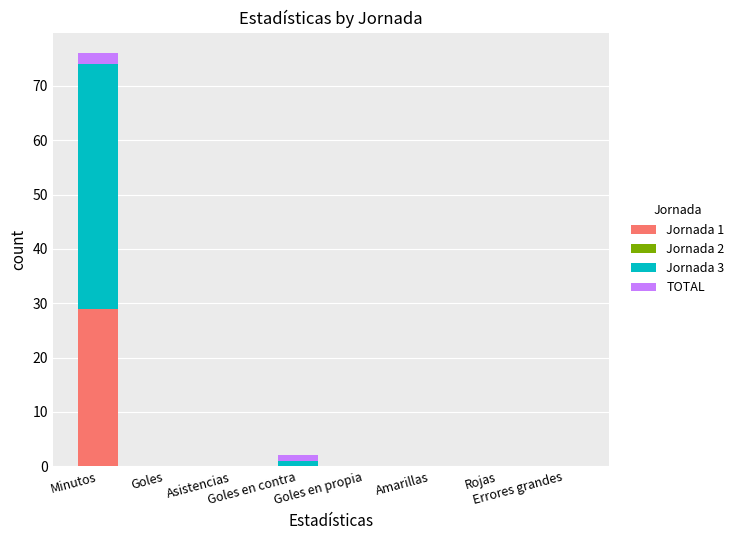

How many distinct data groups are displayed?

3